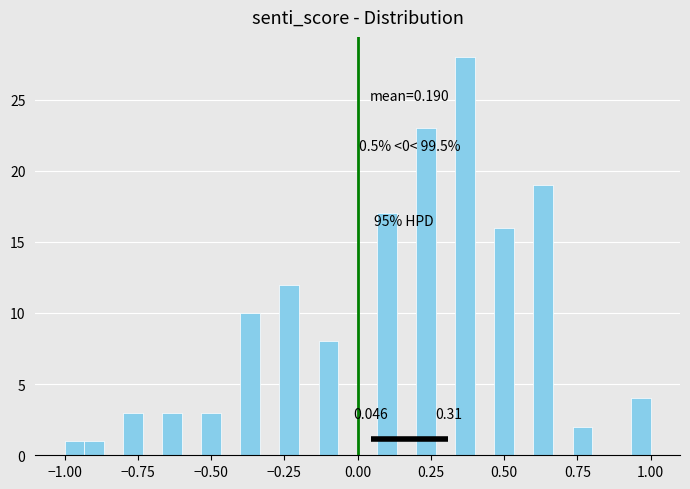

Around what value on the x-axis is the tallest bar? Give the approximate position of its centre, as read against the axis.

0.35